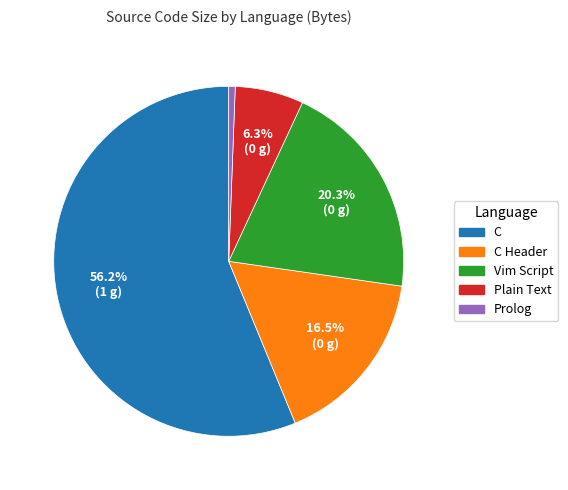

What is the ratio of the value at Plain Text to the value at Vim Script?

0.3